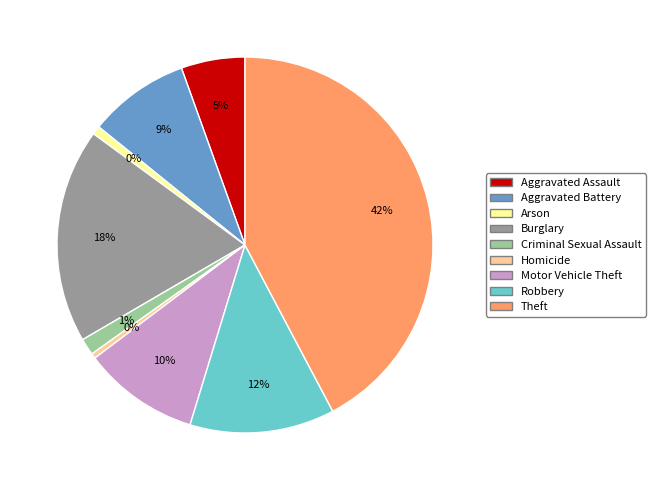

True or false: Motor Vehicle Theft accounts for 20% of the total.

False